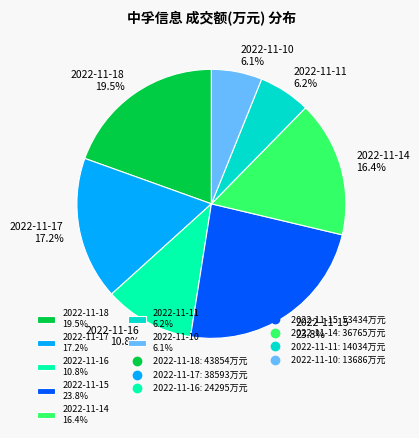

Is there any slice that represents more than half of the pie?

No